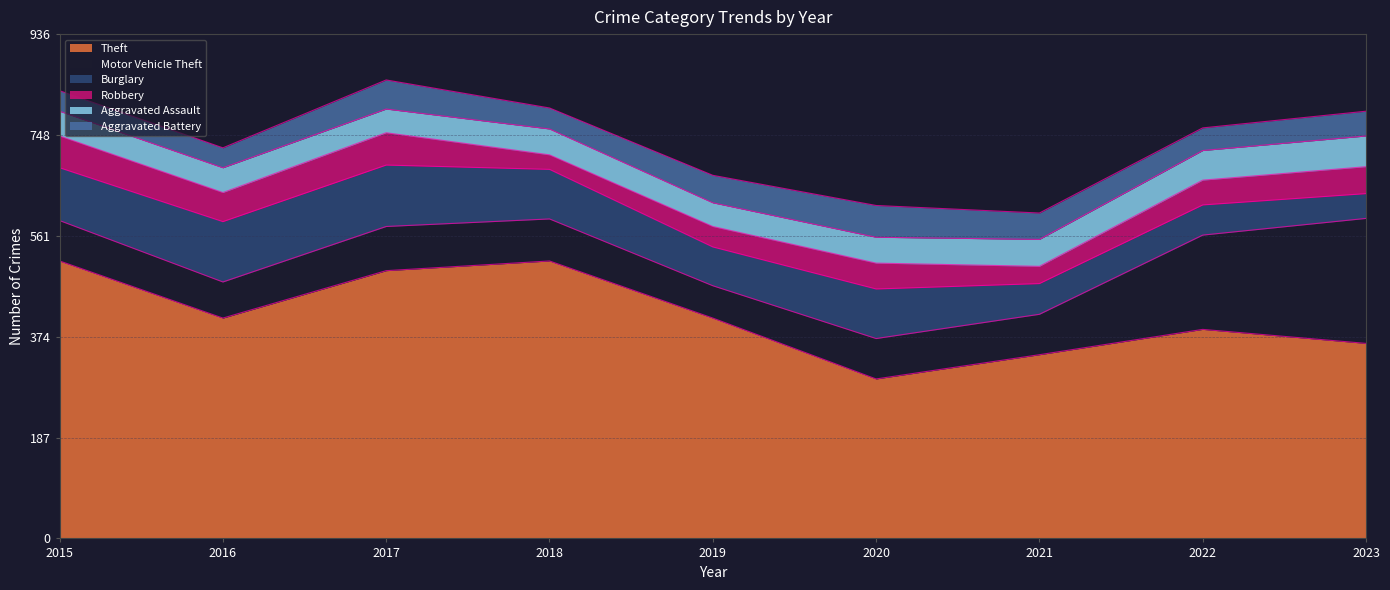

Rank the categories by Aggravated Assault value from lowest to highest.

2017, 2019, 2015, 2016, 2018, 2020, 2021, 2022, 2023